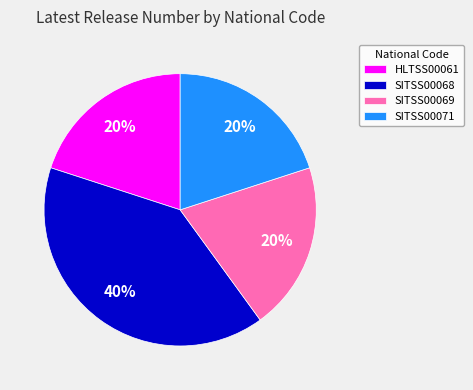

Is it true that SITSS00069 is 14% of the pie?

False